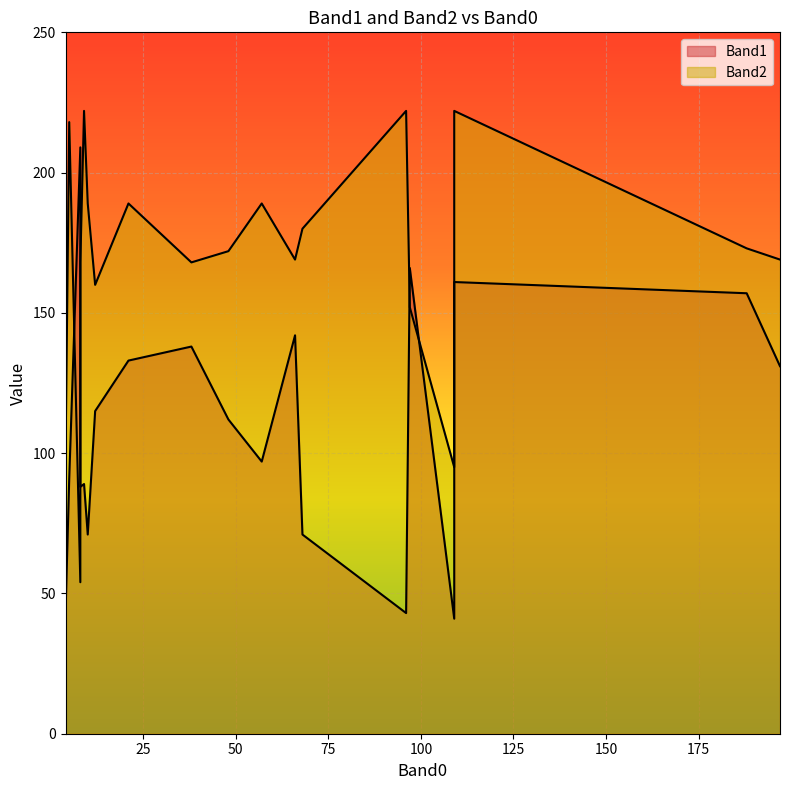

Count the number of categories in the chart.

20